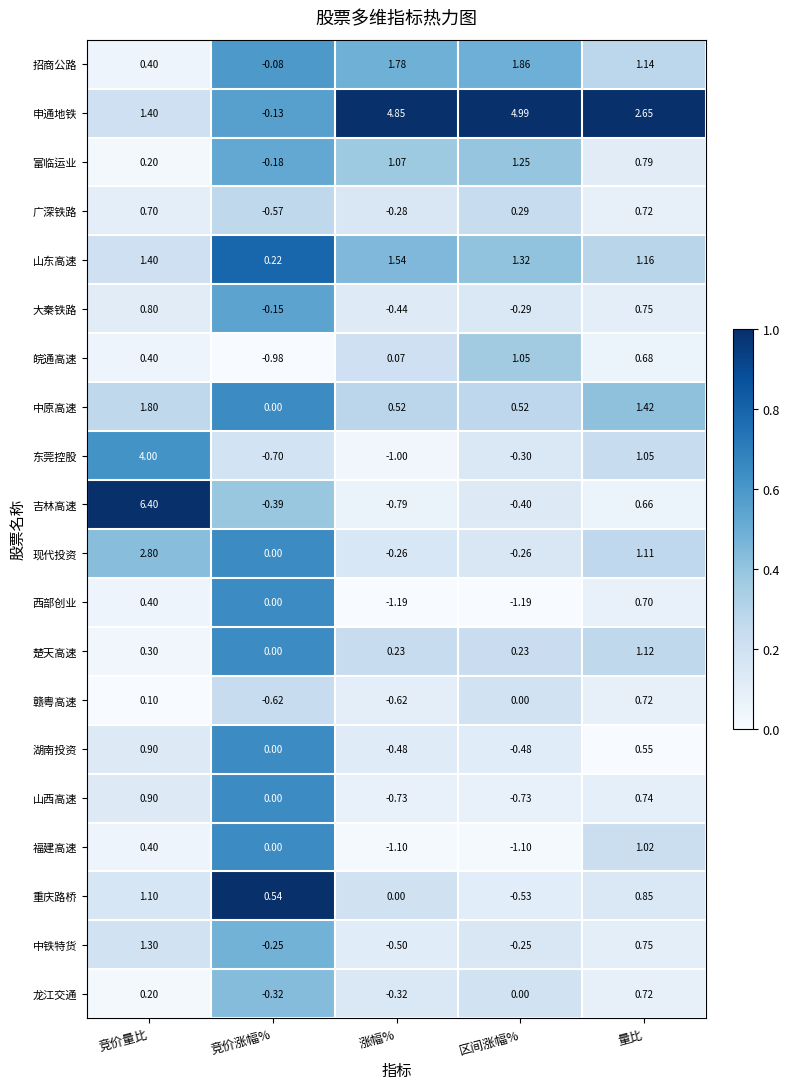

At which label is 招商公路 closest to 0?

竞价涨幅%